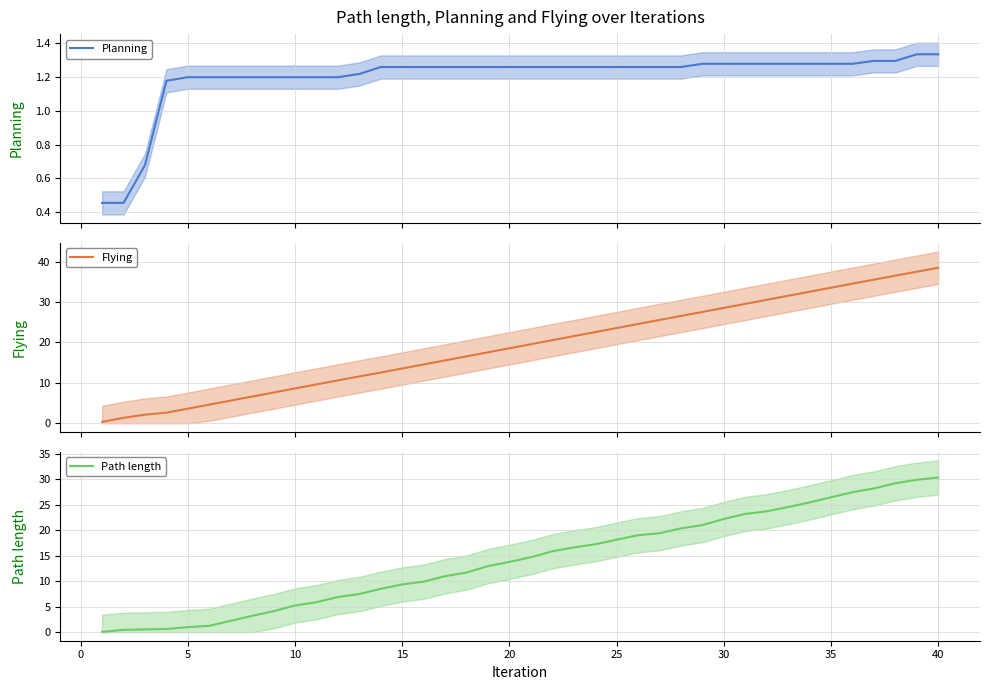

What is the highest value of the Path length series?

30.4